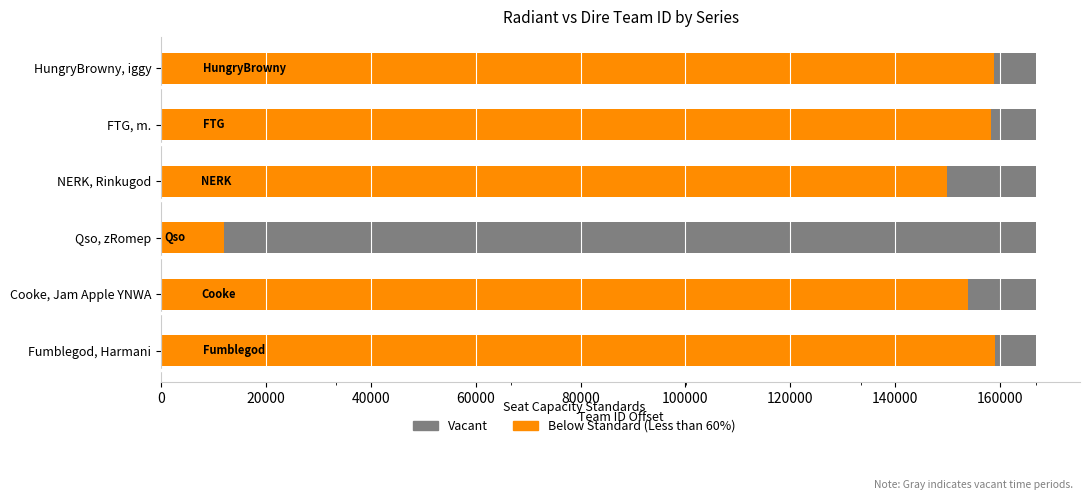

What is the total value across all series at 80000?

153904.5